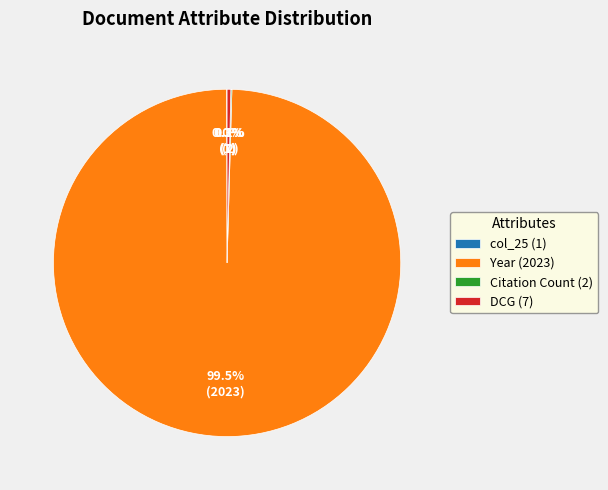

Is there a majority slice in this chart?

Yes